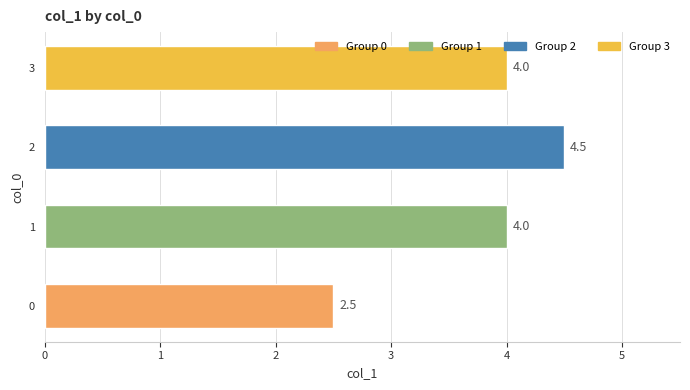

How many bars are there in total?

4